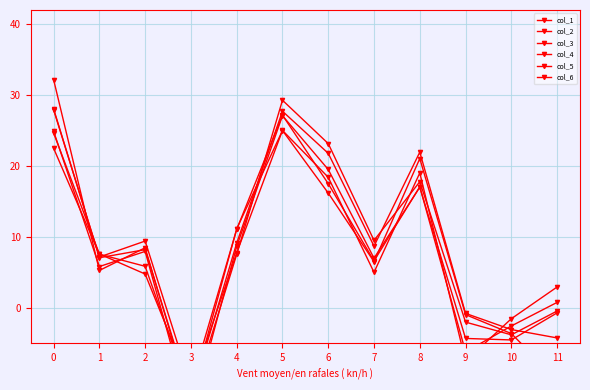

What is the approximate value of col_1 at 9?

-0.8